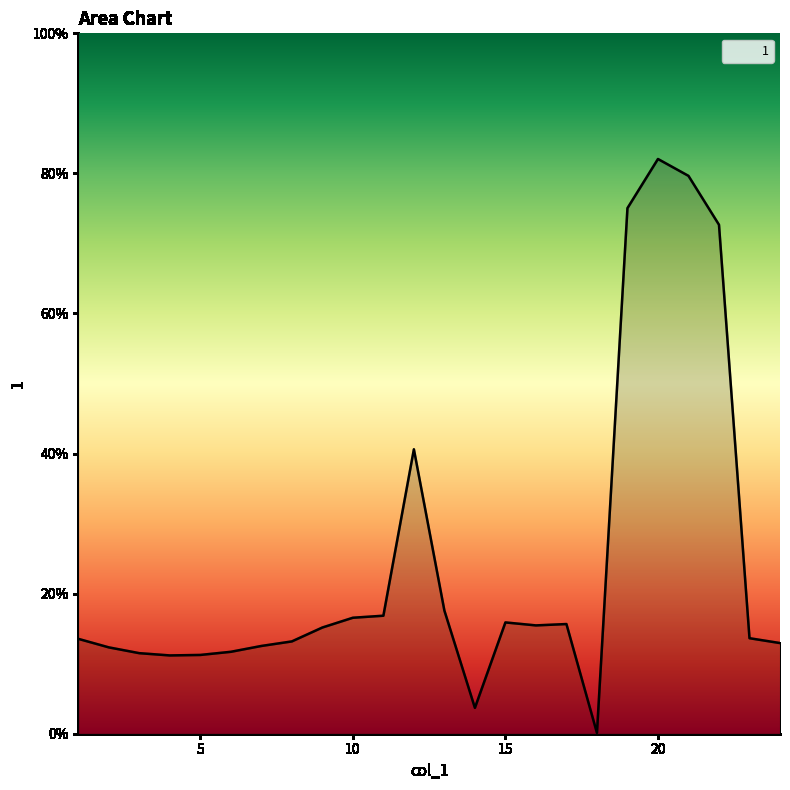

Does the chart have visible grid lines?

No